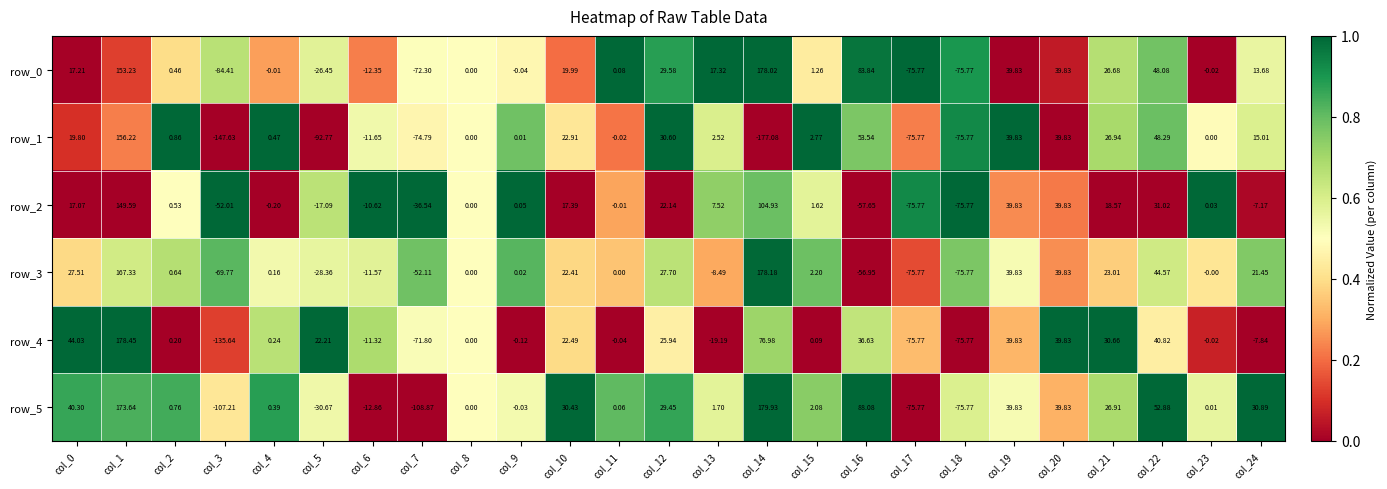

Is the value of row_2 at col_2 greater than the value of row_0 at col_22?

No